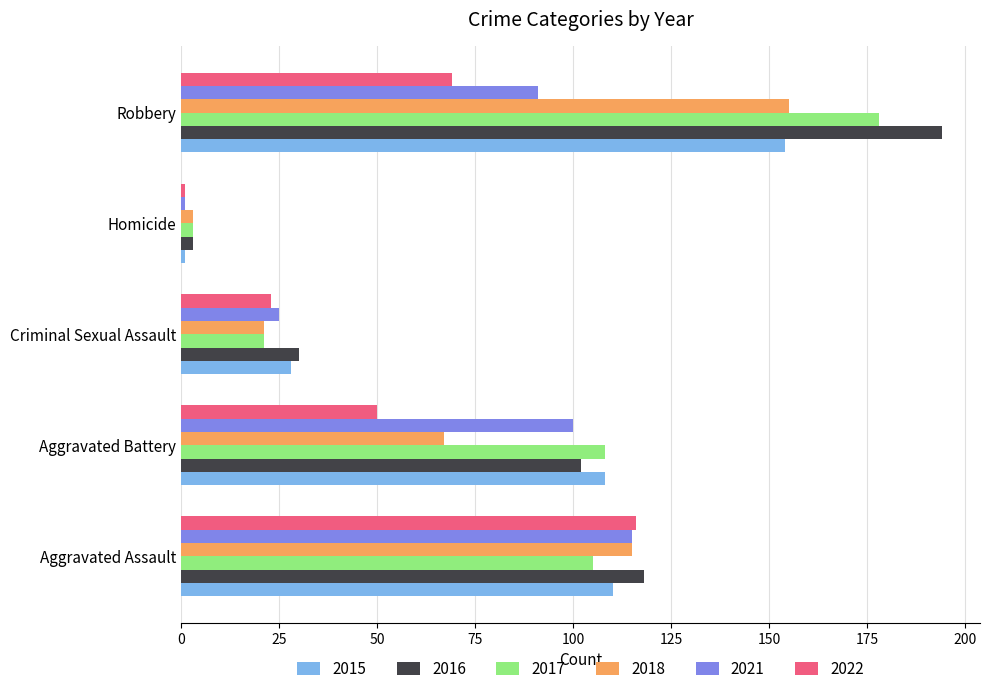

Which series has the largest range (max minus min)?

2016